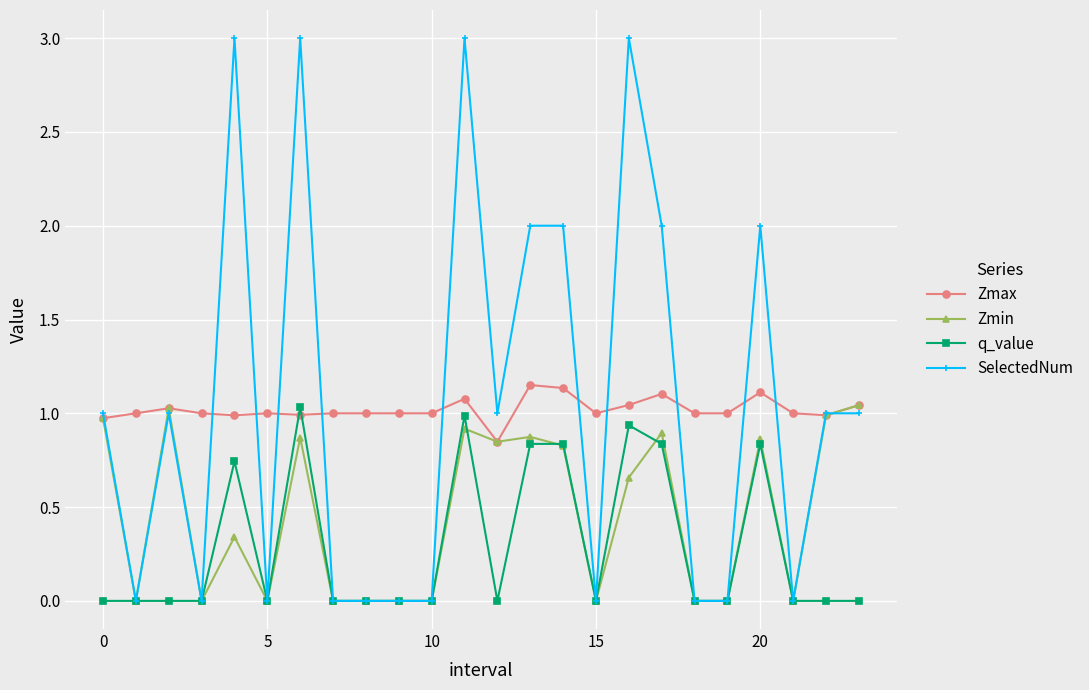

True or false: Zmin has more than 2 interior local peaks.

True